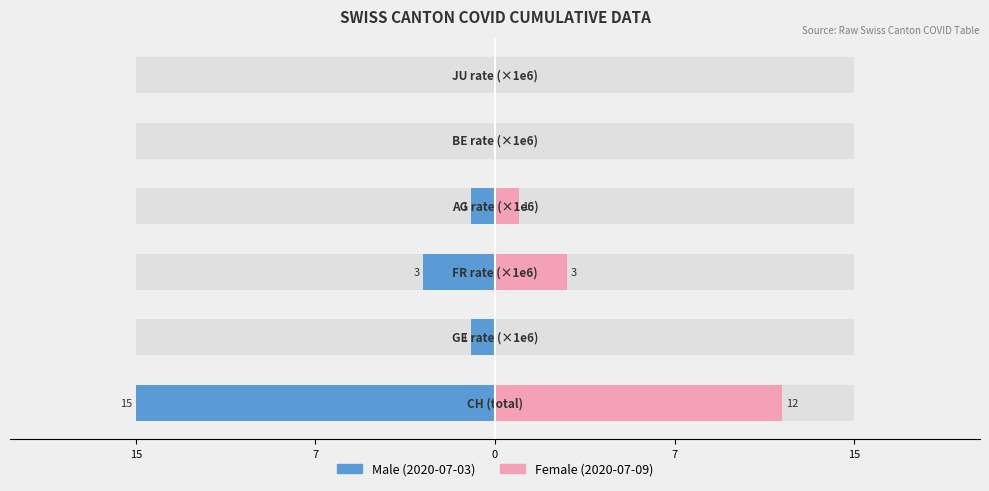

Between 15 and 5, which series saw the biggest shift?

Male (earlier date)